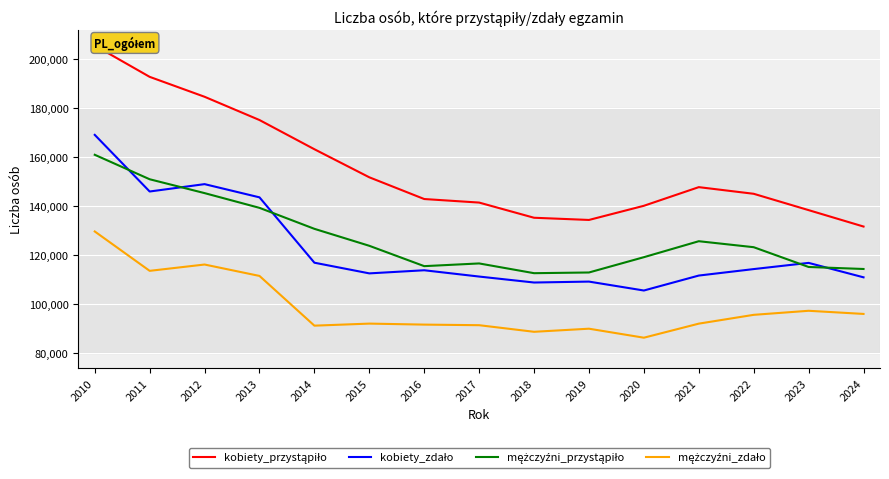

The mężczyźni_przystąpiło series shows 151486 at 2018. True or false?

False